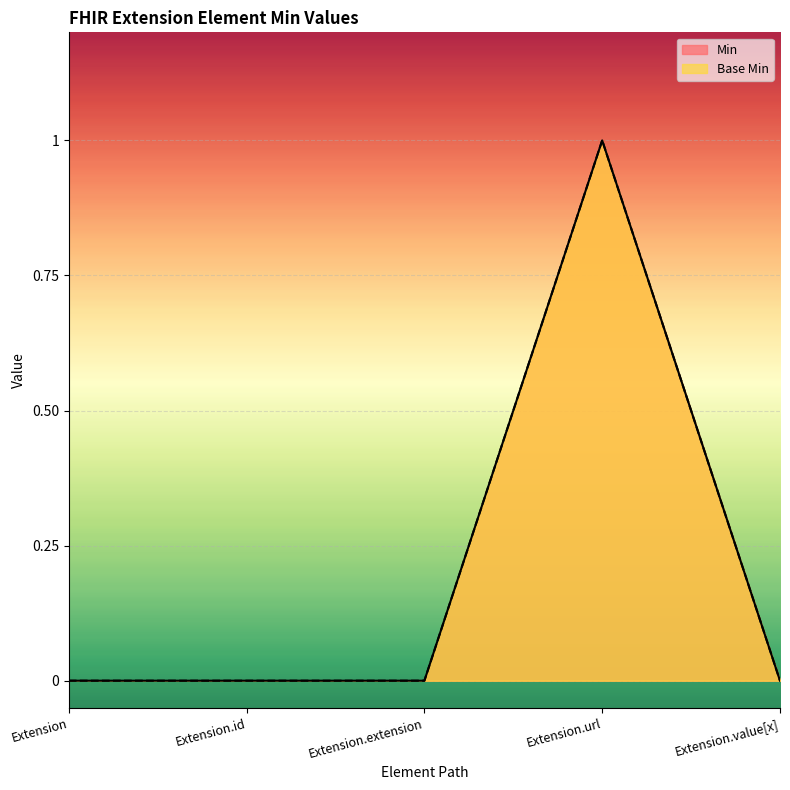

What is the difference between the maximum and minimum values in the Min series?

1